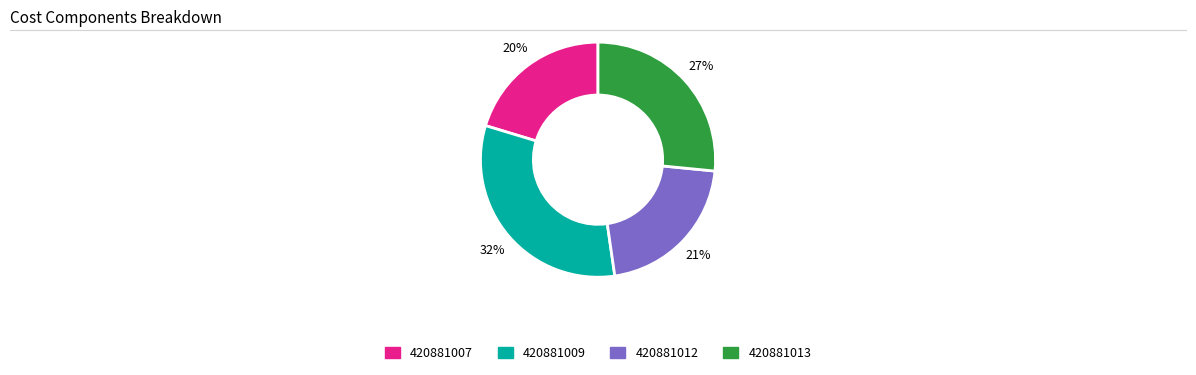

To the nearest percent, what is the average slice percentage?

25%